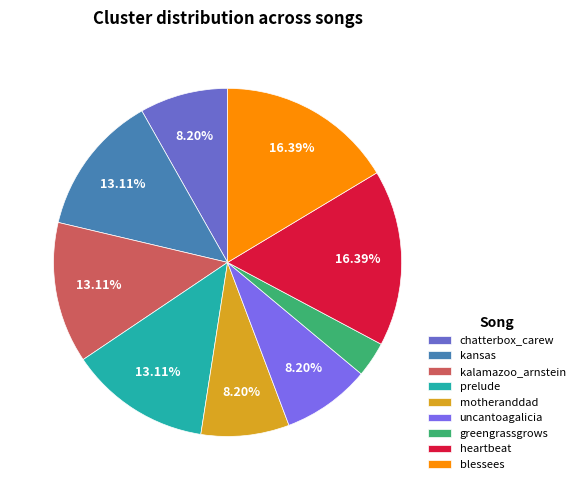

Between kansas and heartbeat, which is larger?

heartbeat